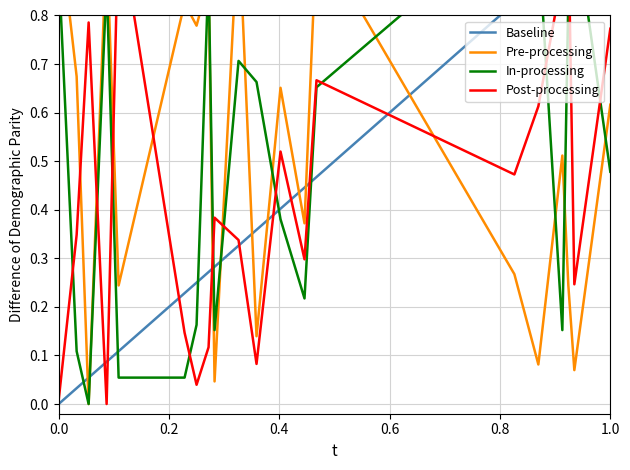

Which series has the largest range (max minus min)?

Baseline